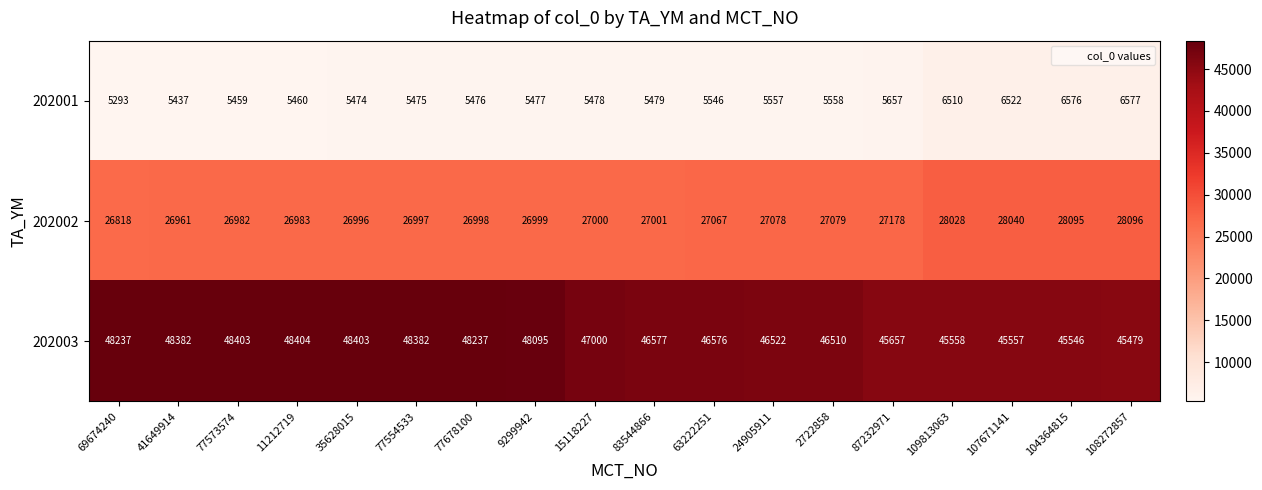

At which category does the chart reach its minimum across all series?

69674240